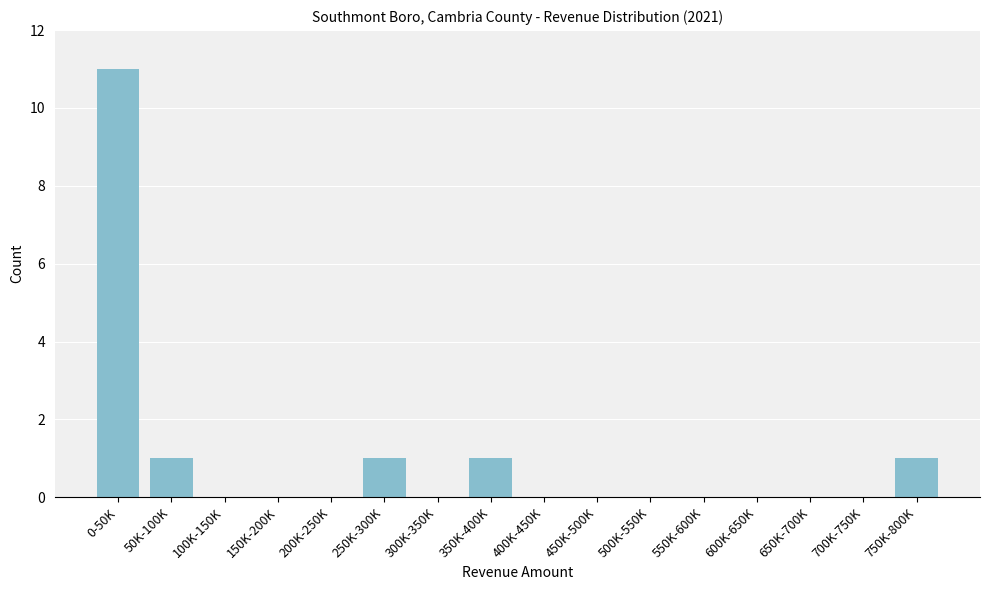

Reading left to right, list all the values displayed in this chart.

0-50K=11	50K-100K=1	100K-150K=0	150K-200K=0	200K-250K=0	250K-300K=1	300K-350K=0	350K-400K=1	400K-450K=0	450K-500K=0	500K-550K=0	550K-600K=0	600K-650K=0	650K-700K=0	700K-750K=0	750K-800K=1